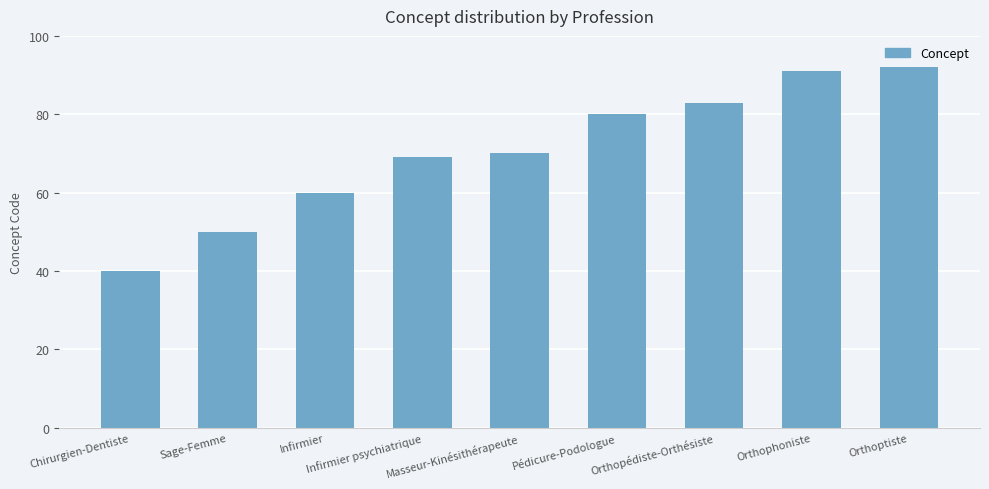

List the labels in order of value, smallest first.

Chirurgien-Dentiste, Sage-Femme, Infirmier, Infirmier psychiatrique, Masseur-Kinésithérapeute, Pédicure-Podologue, Orthopédiste-Orthésiste, Orthophoniste, Orthoptiste